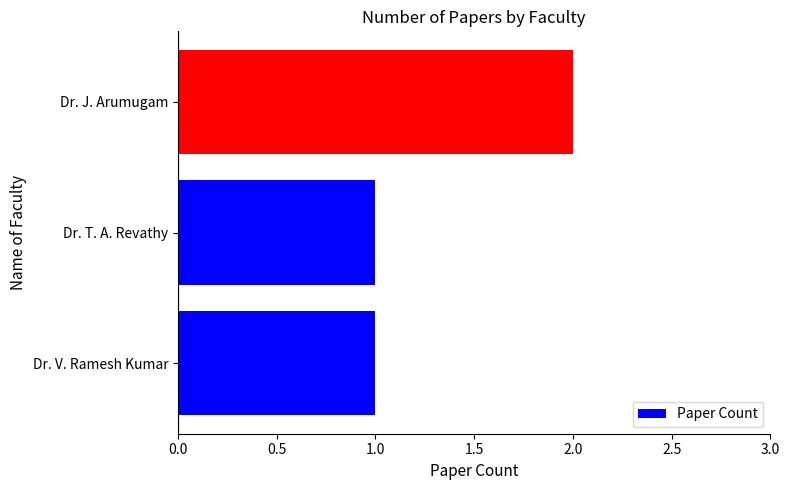

What is the ratio of the value at Dr. V. Ramesh Kumar to the value at Dr. T. A. Revathy?

1.0